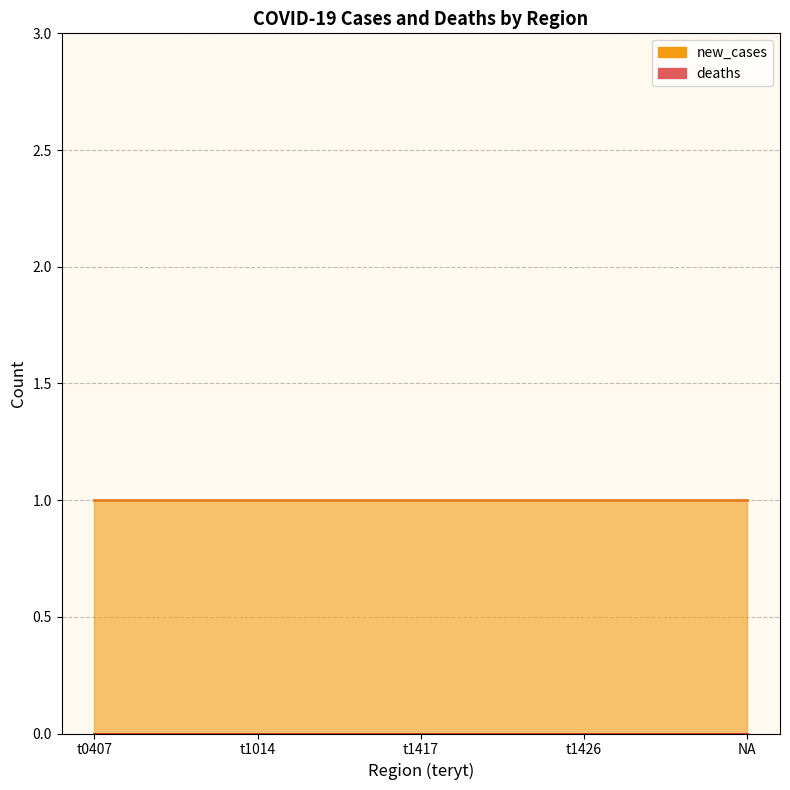

What is the greatest value displayed?

1